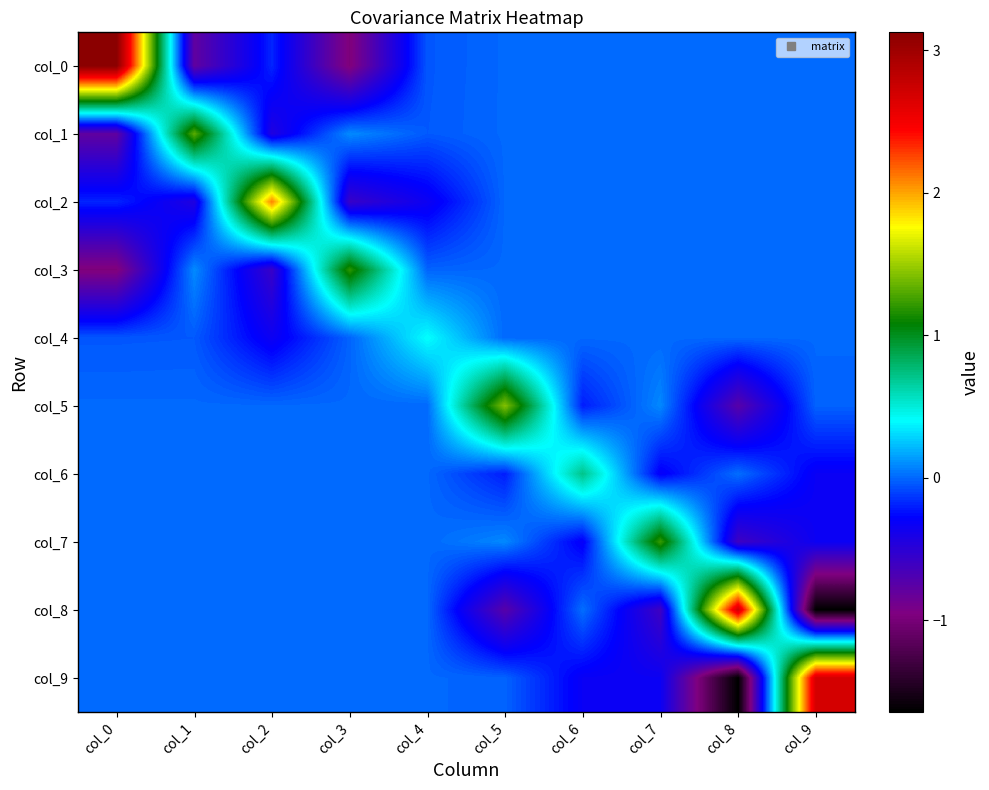

How many series are shown in this chart?

10